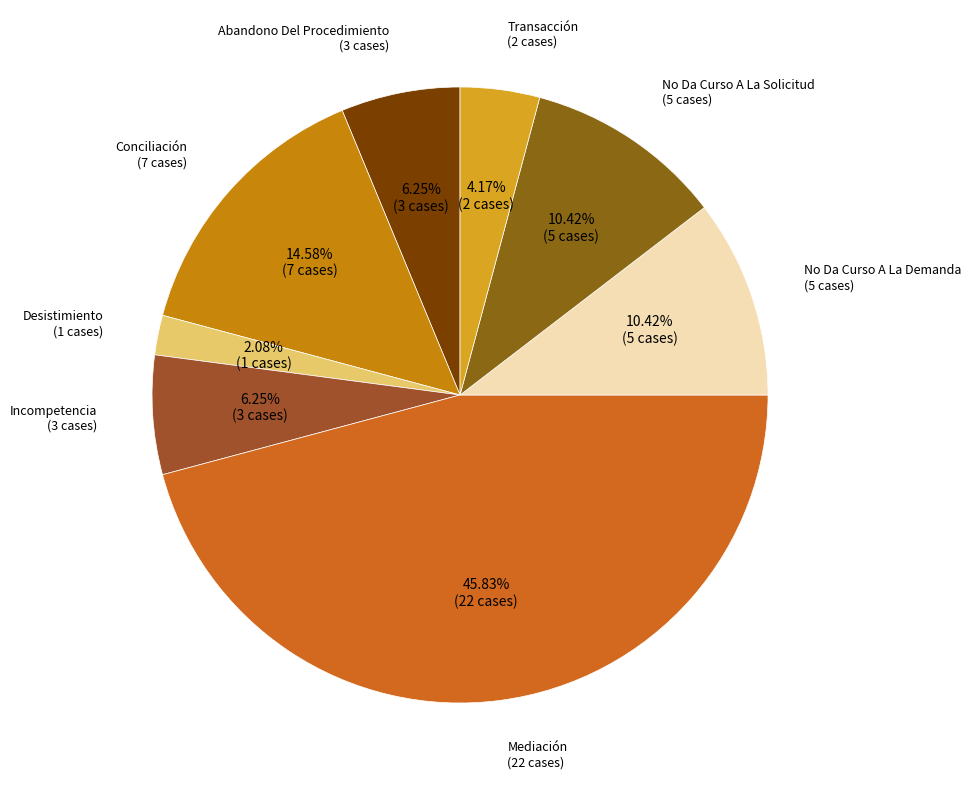

How many segments does this pie chart have?

8